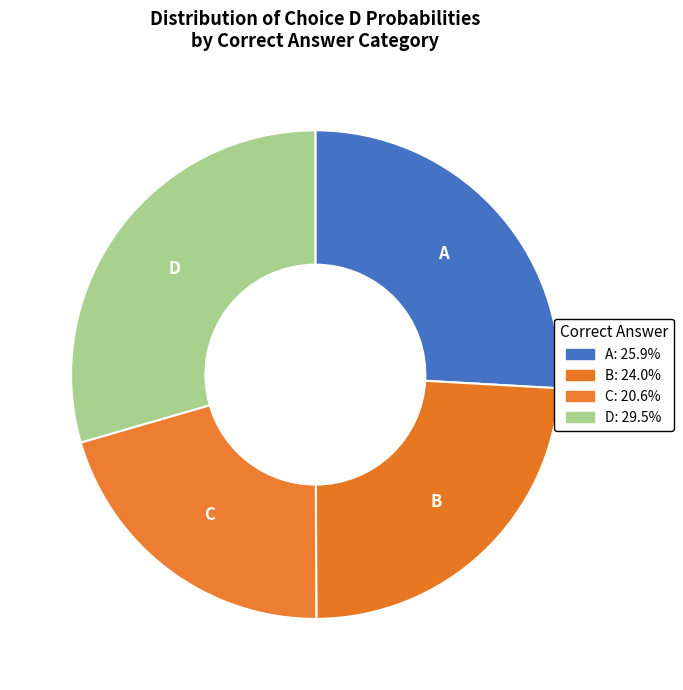

Count the number of slices in the pie.

4